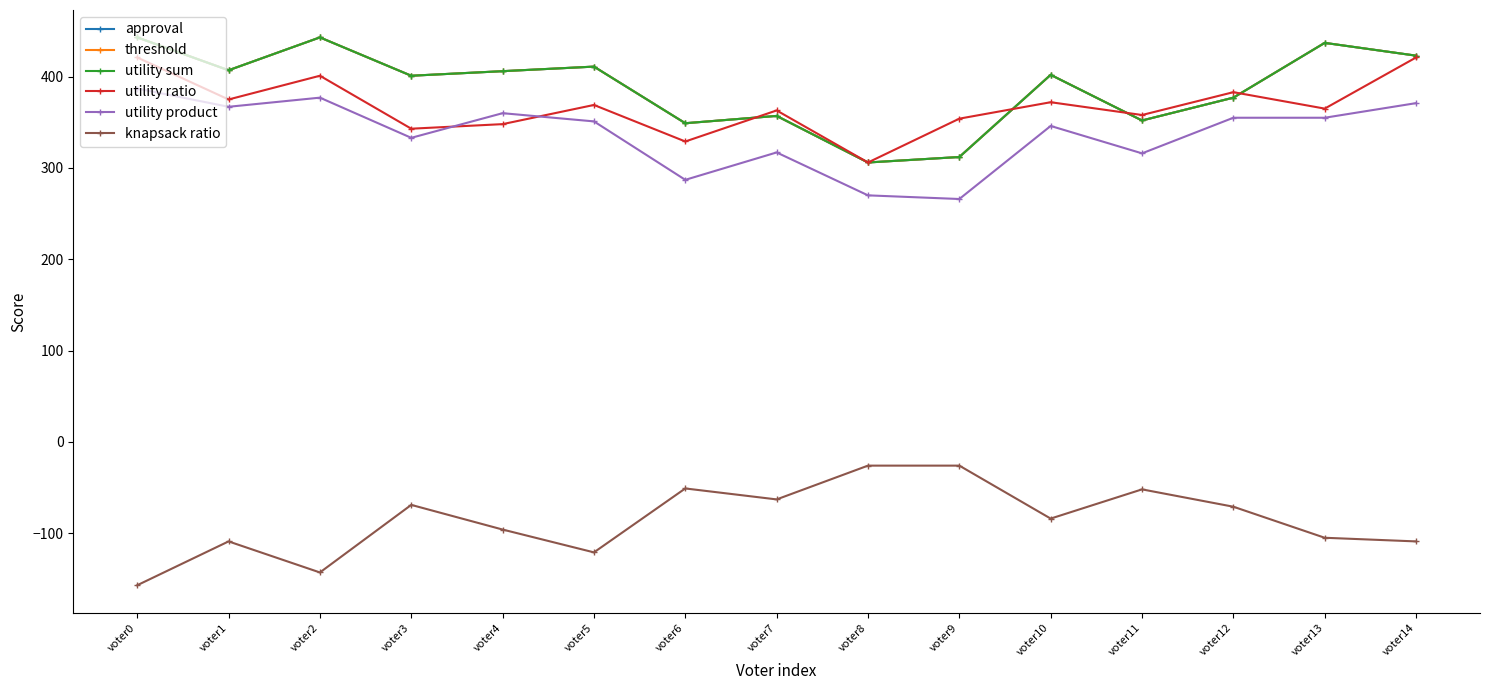

What is the maximum value shown in the chart?

443